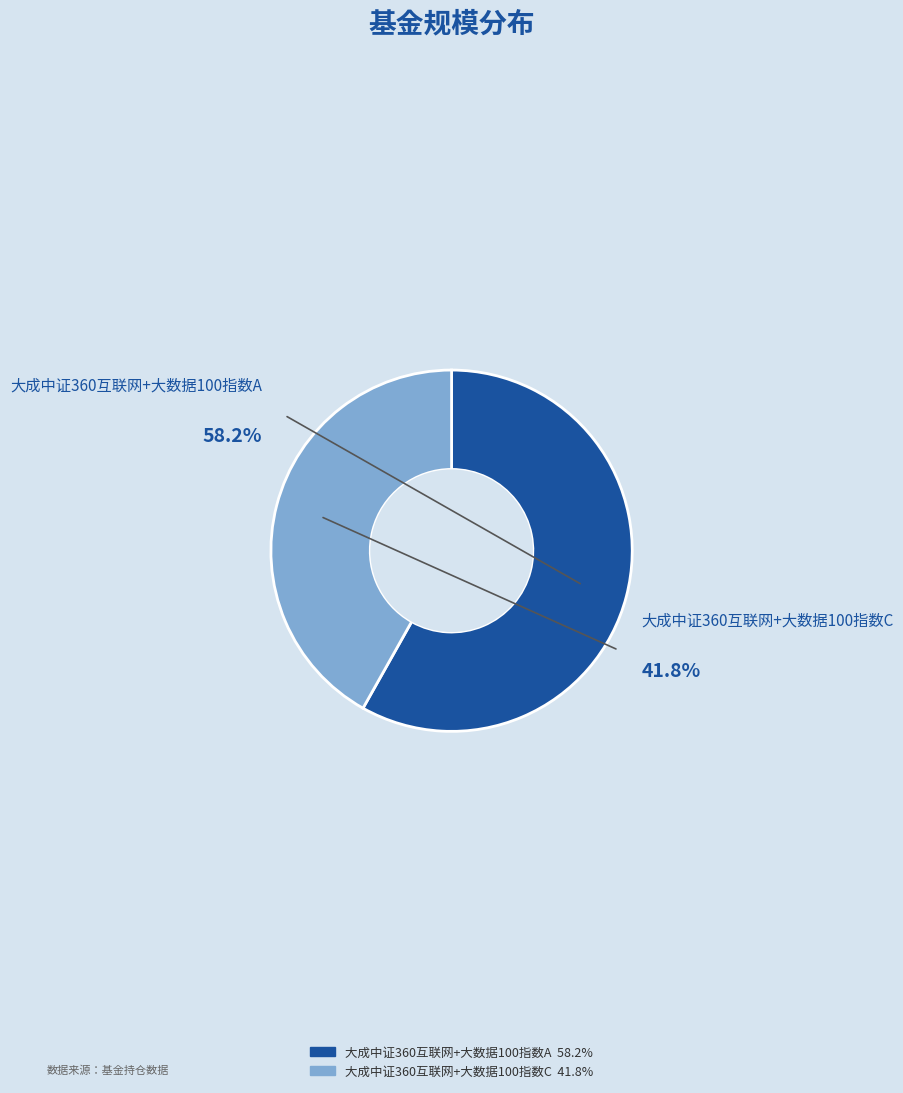

What is the majority slice?

大成中证360互联网+大数据100指数A